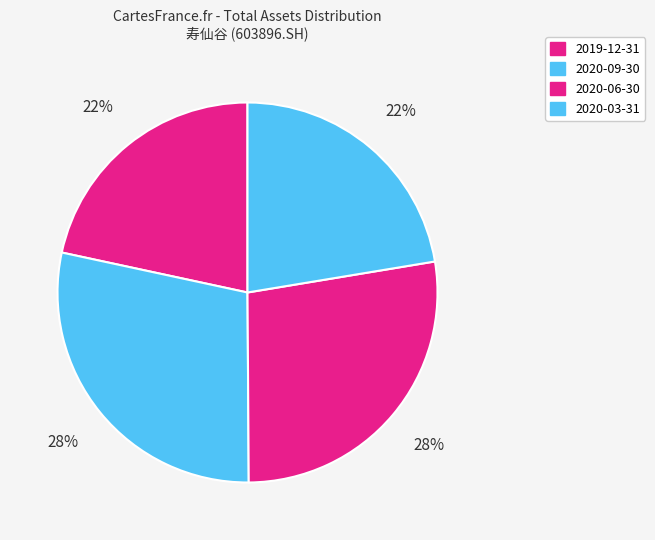

What is the ratio of the value at 2020-06-30 to the value at 2019-12-31?

1.3